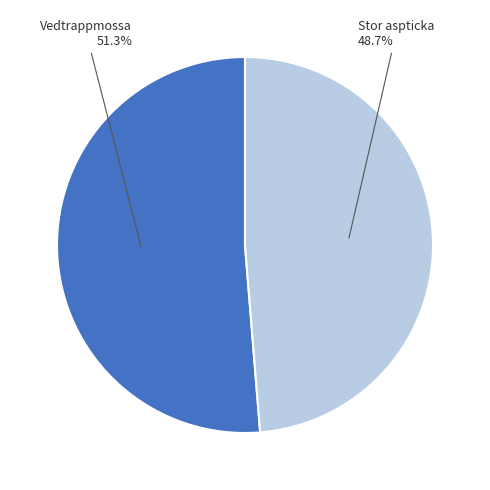

Combined, what portion of the pie is Vedtrappmossa and Stor aspticka?

100.0%